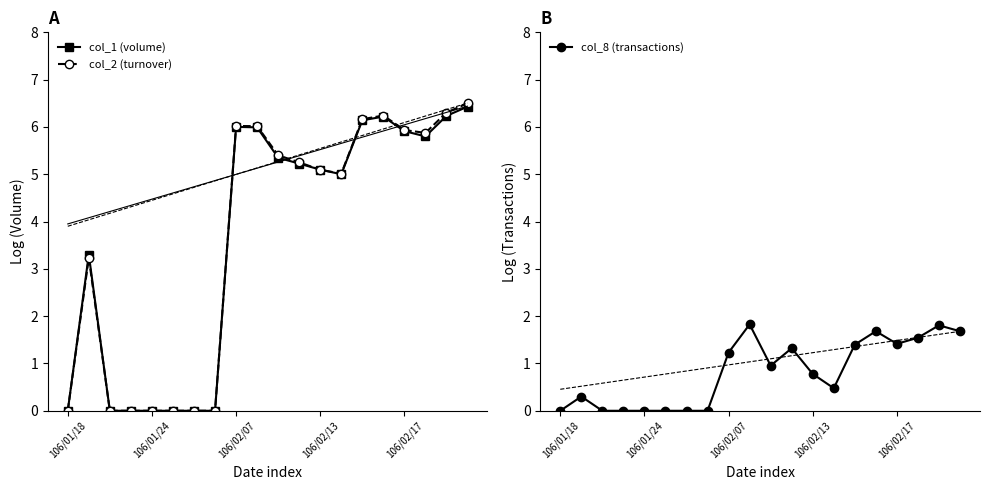

What is the sum of all col_8 (transactions) values?

16.4